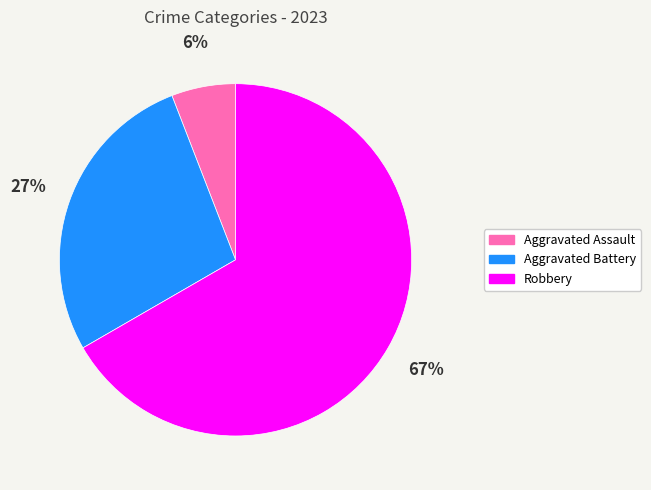

Does any single category account for the majority?

Yes